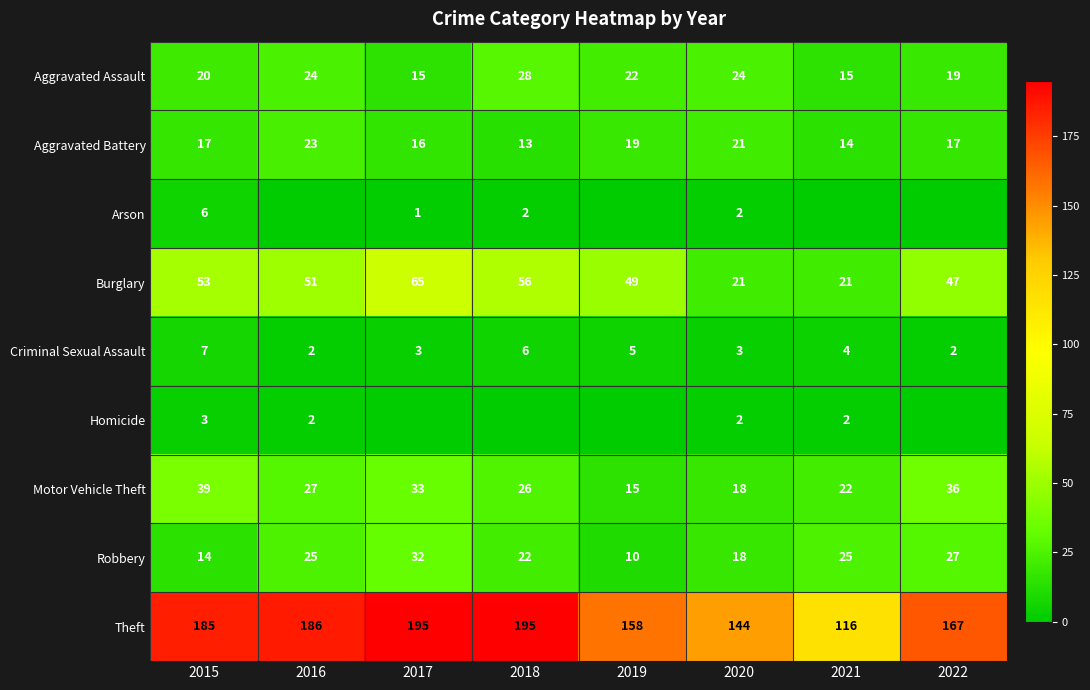

What is the difference between the second highest and minimum values in the Aggravated Battery series?

8